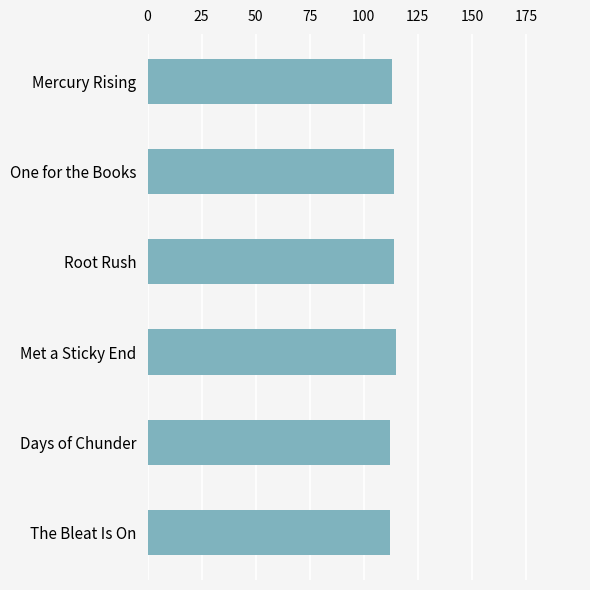

What is the approximate value at Root Rush?

114